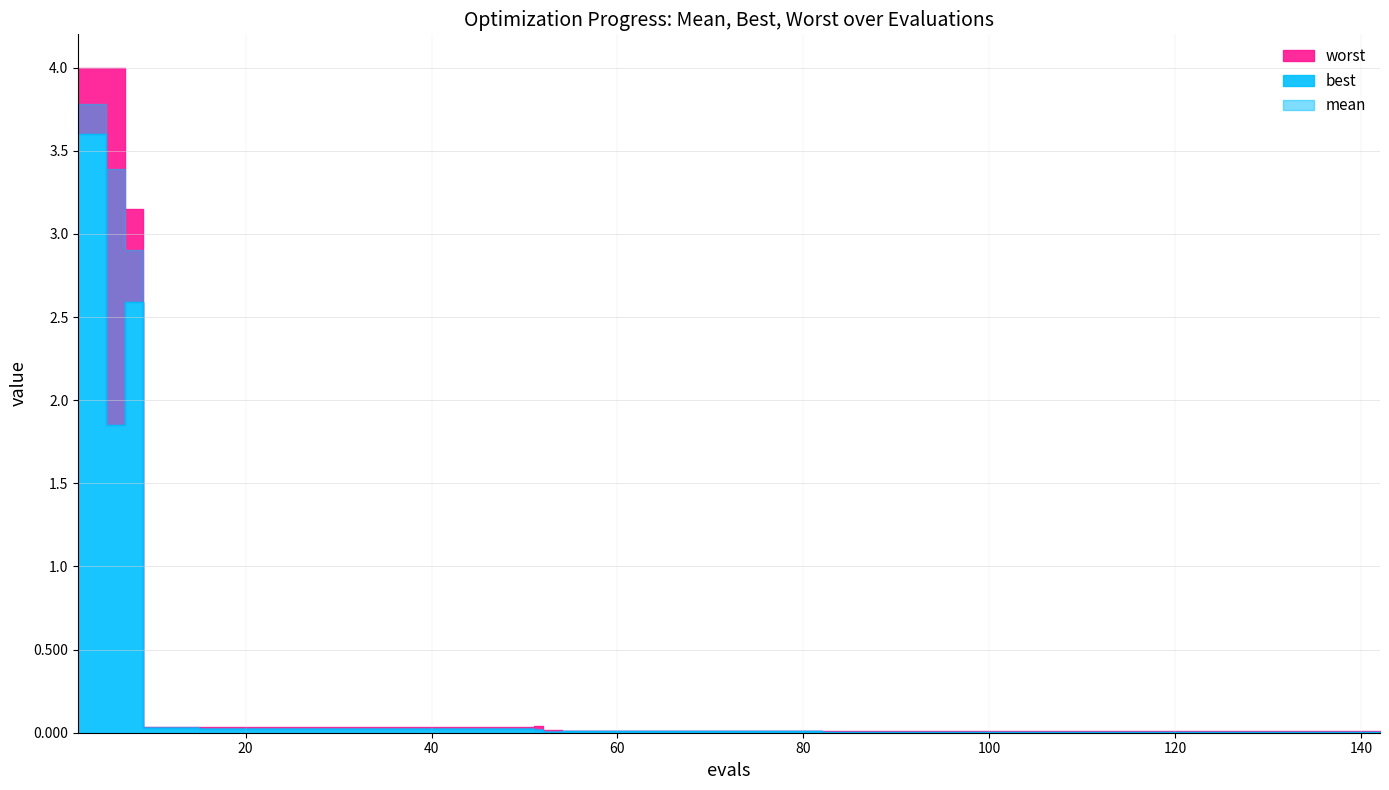

True or false: worst and mean cross at least once.

False